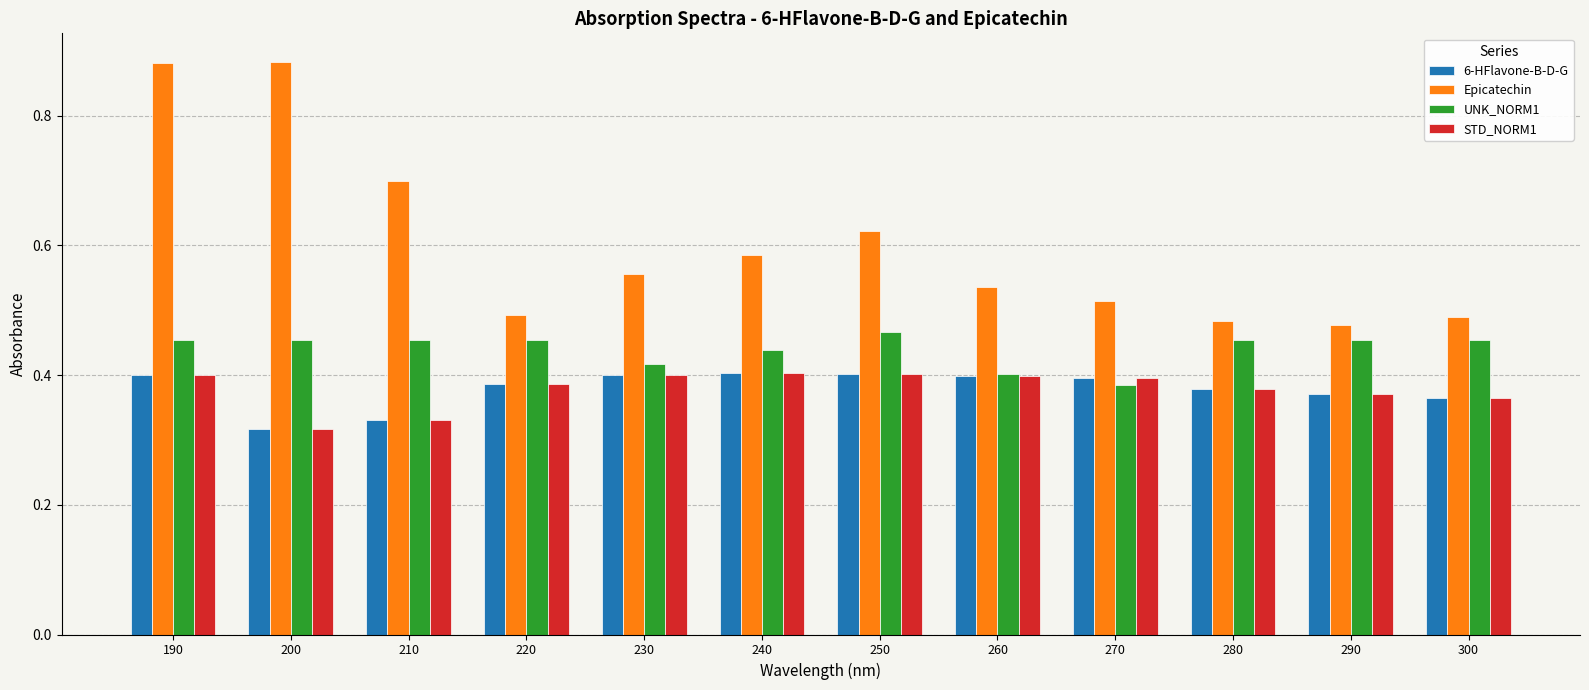

How many STD_NORM1 values are between 0 and 1?

12